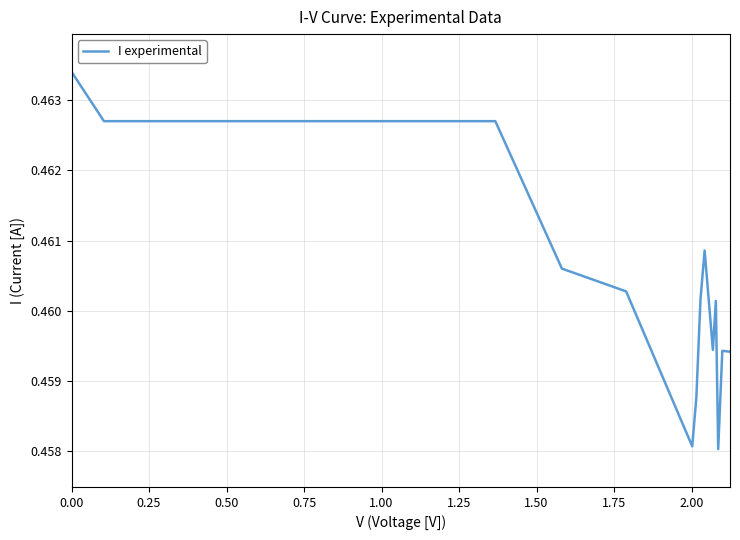

Does the chart display data point markers on the line(s)?

No